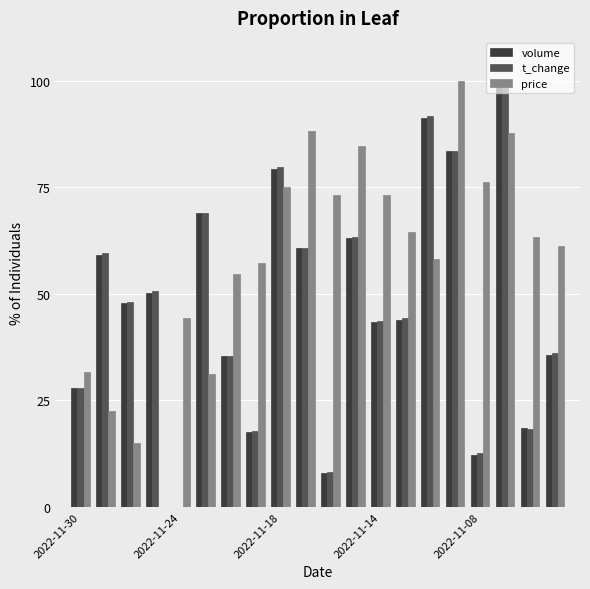

Which series has the largest total across all categories?

price